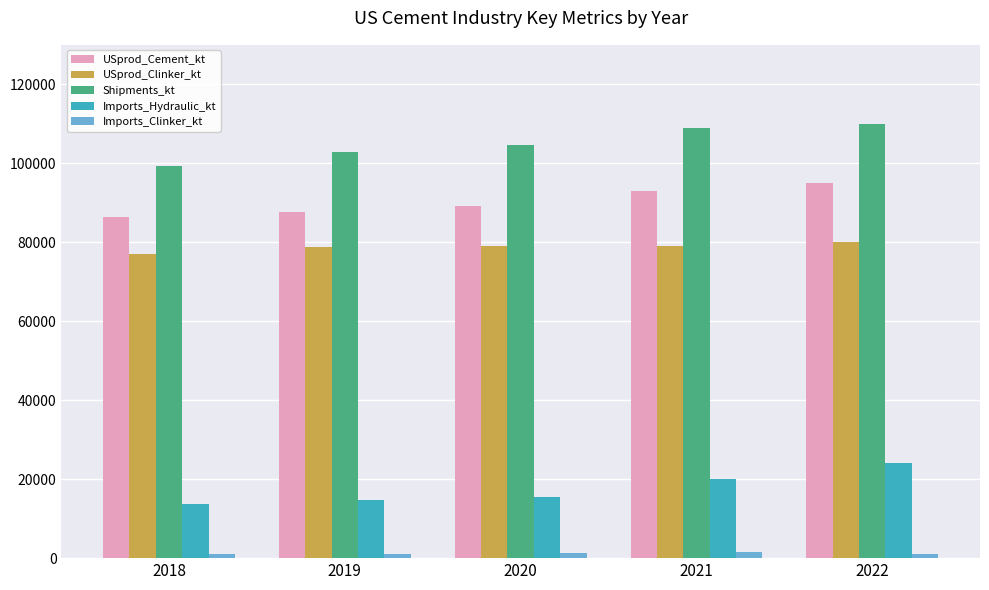

What is the maximum value shown in the chart?

110000